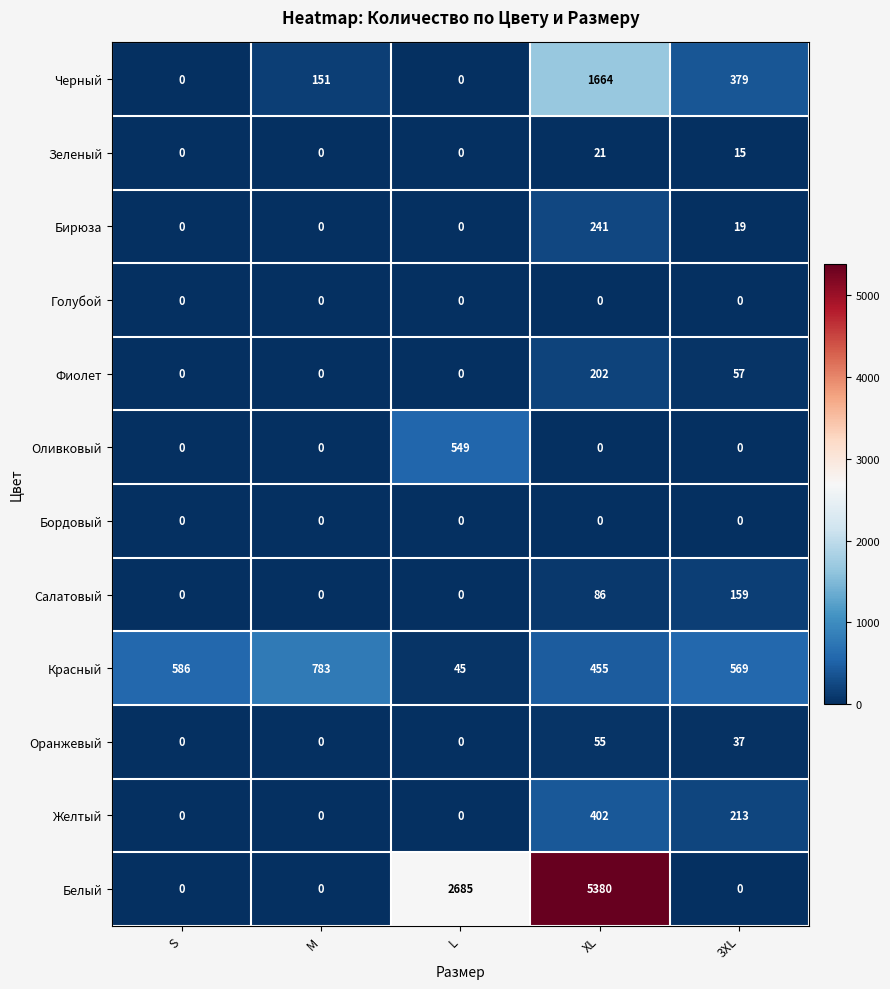

Is it true that Черный equals 462 at XL?

False